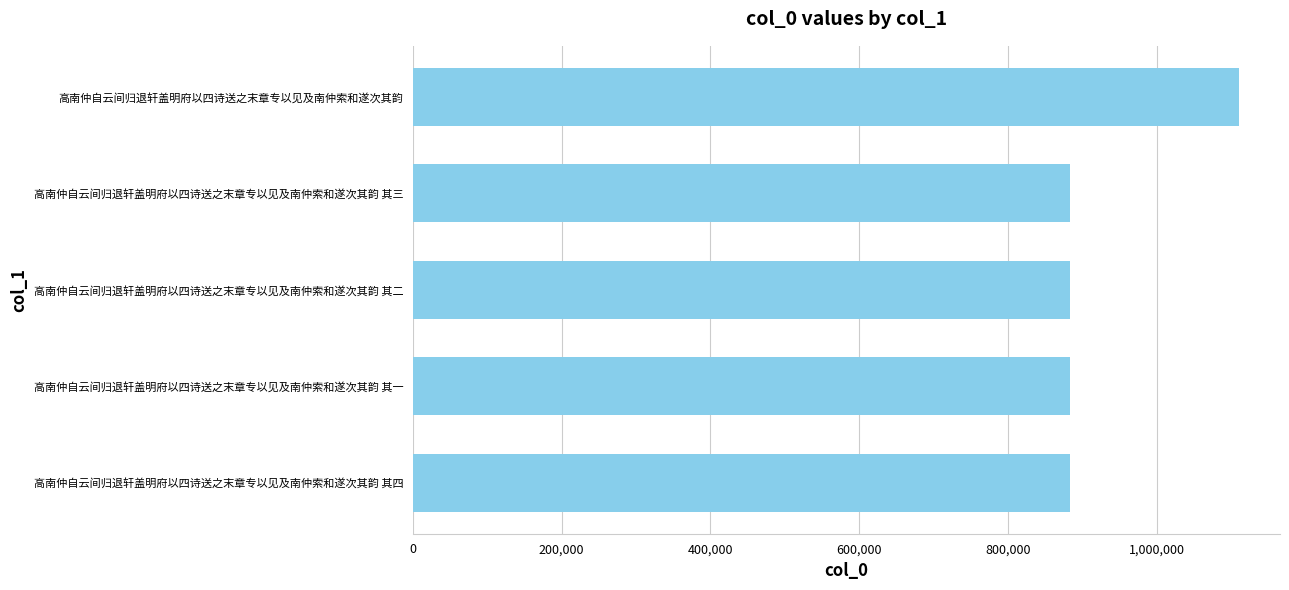

How many series are shown in this chart?

1